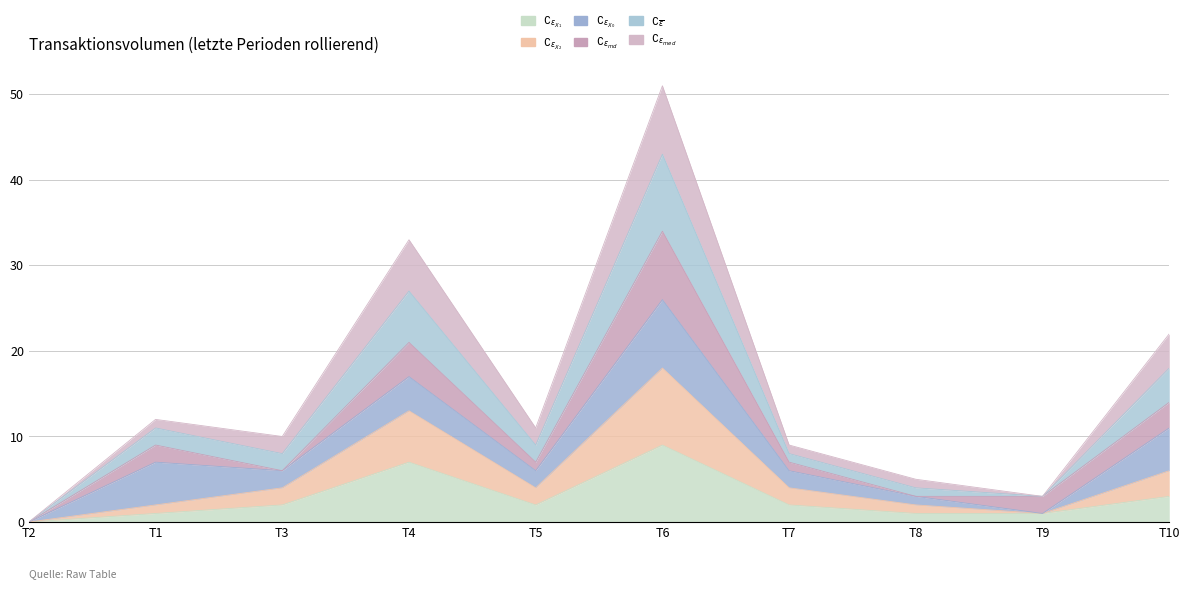

What is the average value of the $\complement_{\epsilon_{X_2}}$ series?

5